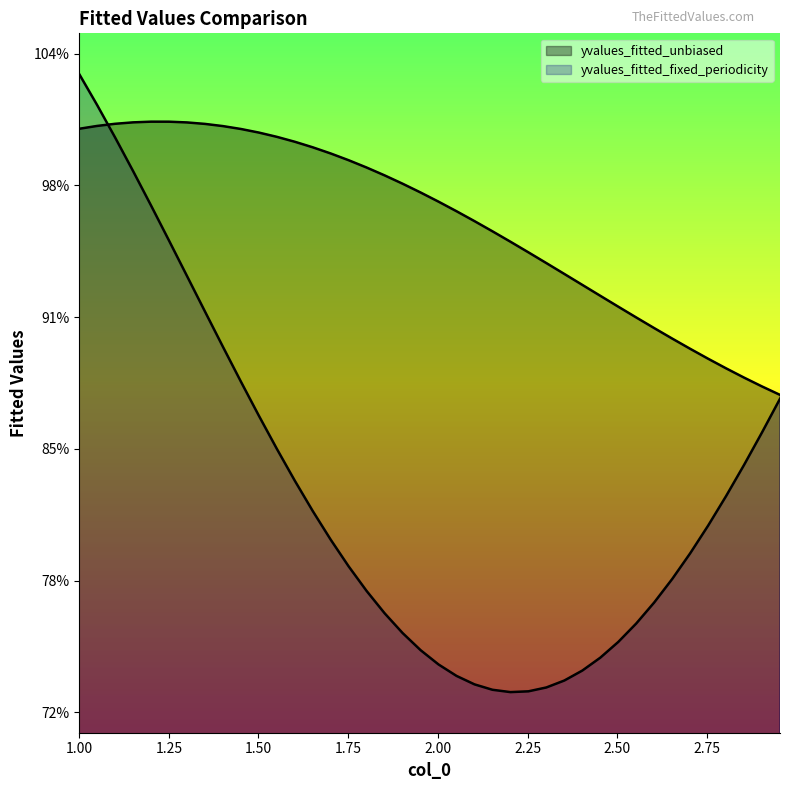

Does the chart display data point markers on the line(s)?

No